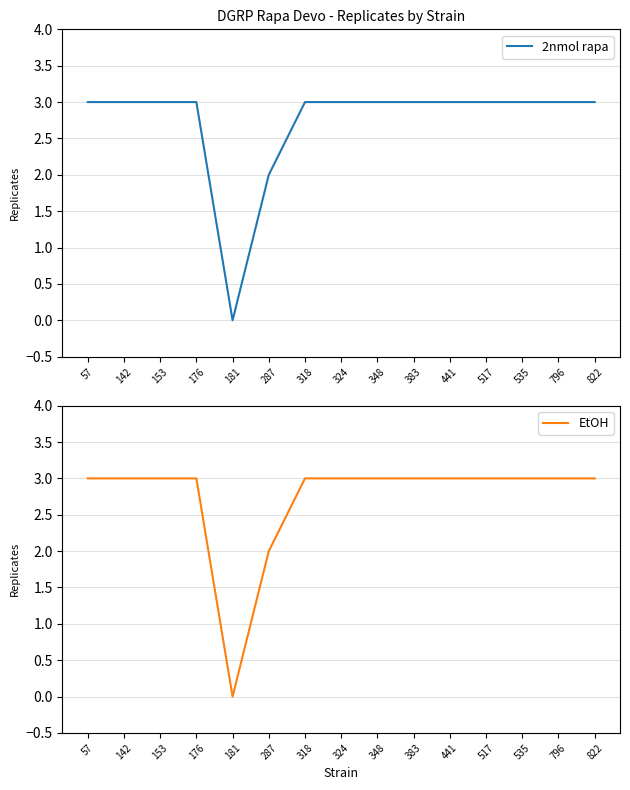

Reading left to right, transcribe all the data shown in this chart.

2nmol rapa: 3	3	3	3	0	2	3	3	3	3	3	3	3	3	3
EtOH: 3	3	3	3	0	2	3	3	3	3	3	3	3	3	3